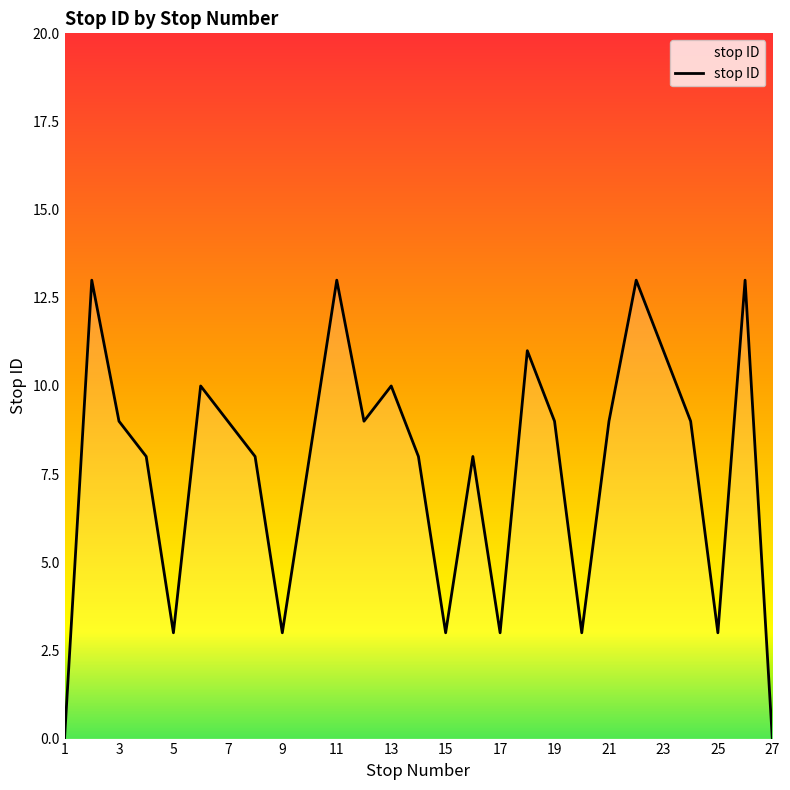

Reading right to left, list all the values displayed in this chart.

0	13	3	9	11	13	9	3	9	11	3	8	3	8	10	9	13	8	3	8	9	10	3	8	9	13	0